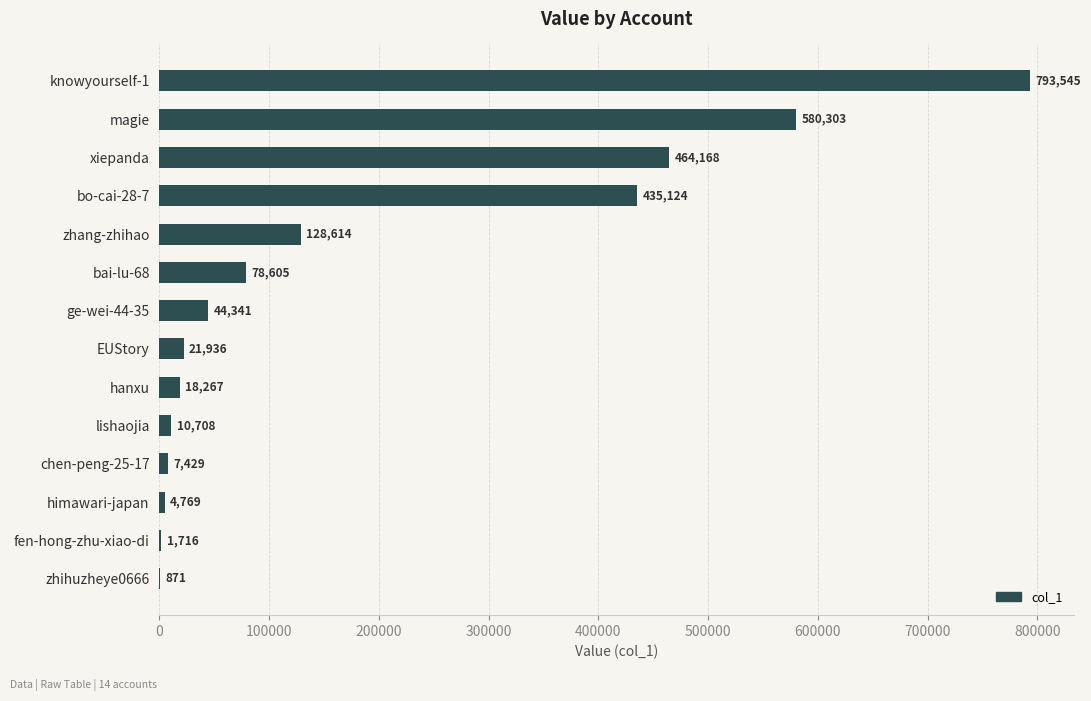

Which has a higher value, ge-wei-44-35 or bo-cai-28-7?

bo-cai-28-7